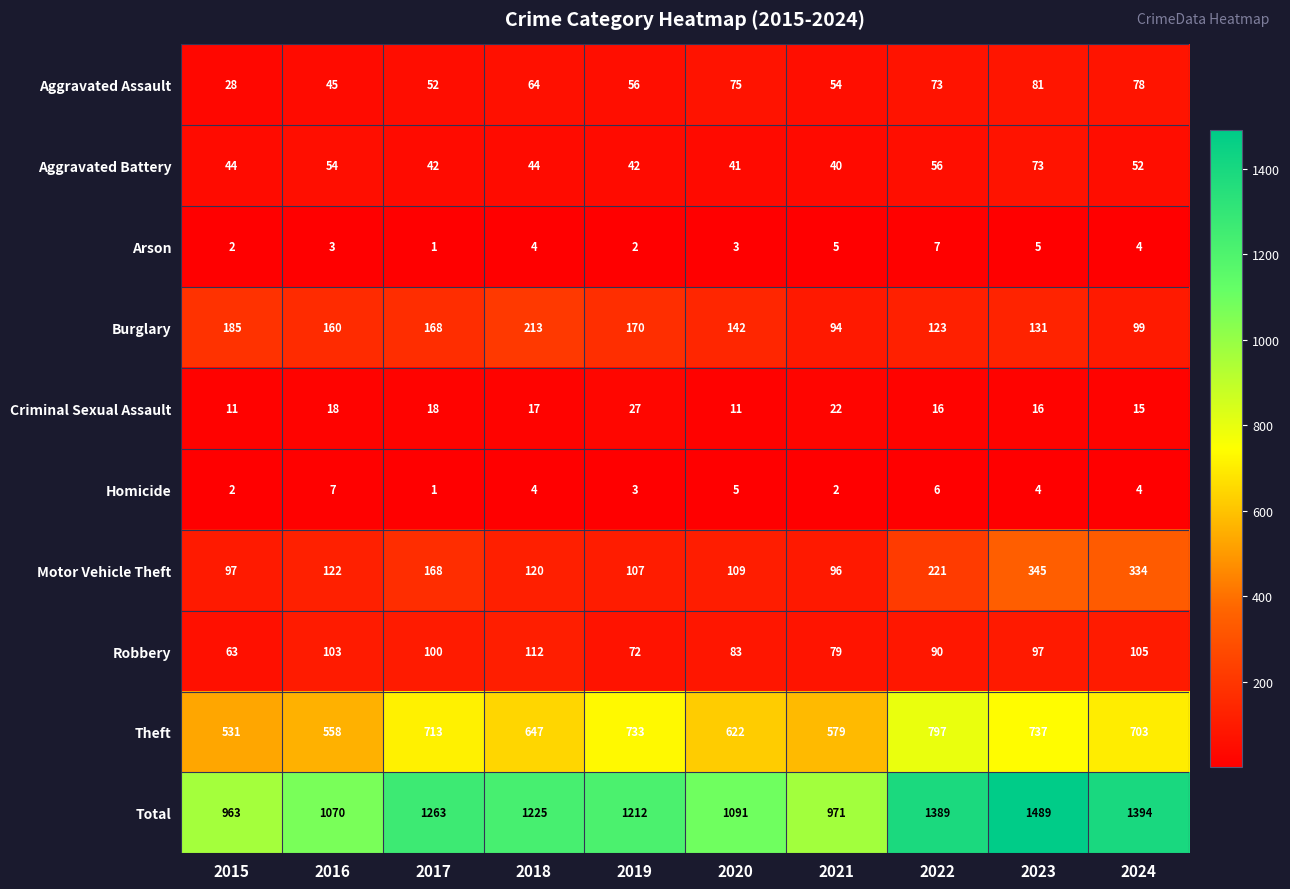

At which category is the sum across all series the highest?

2023